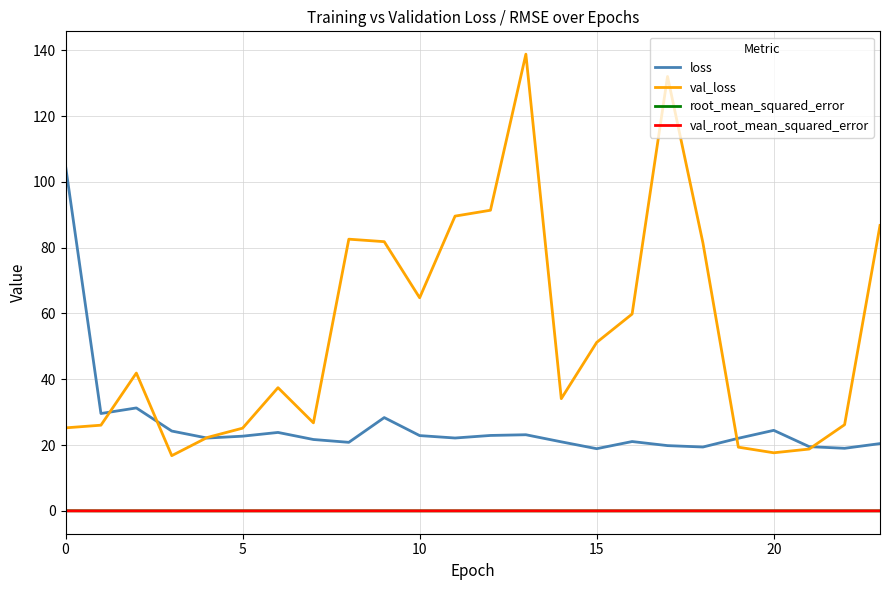

Which series has the largest total across all categories?

val_loss